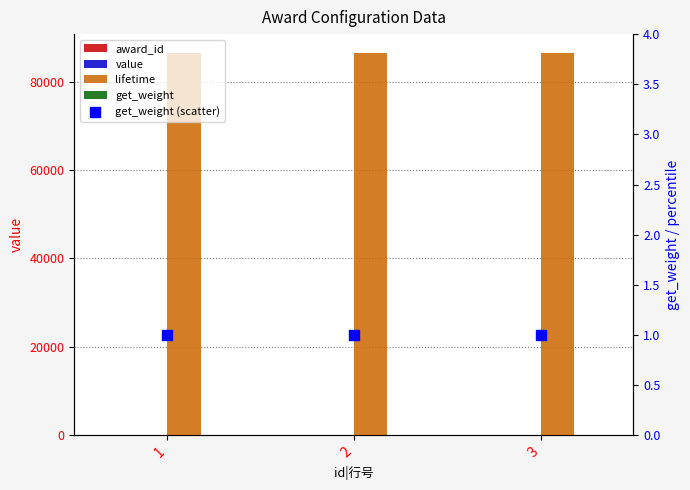

At which category is the sum across all series the highest?

3